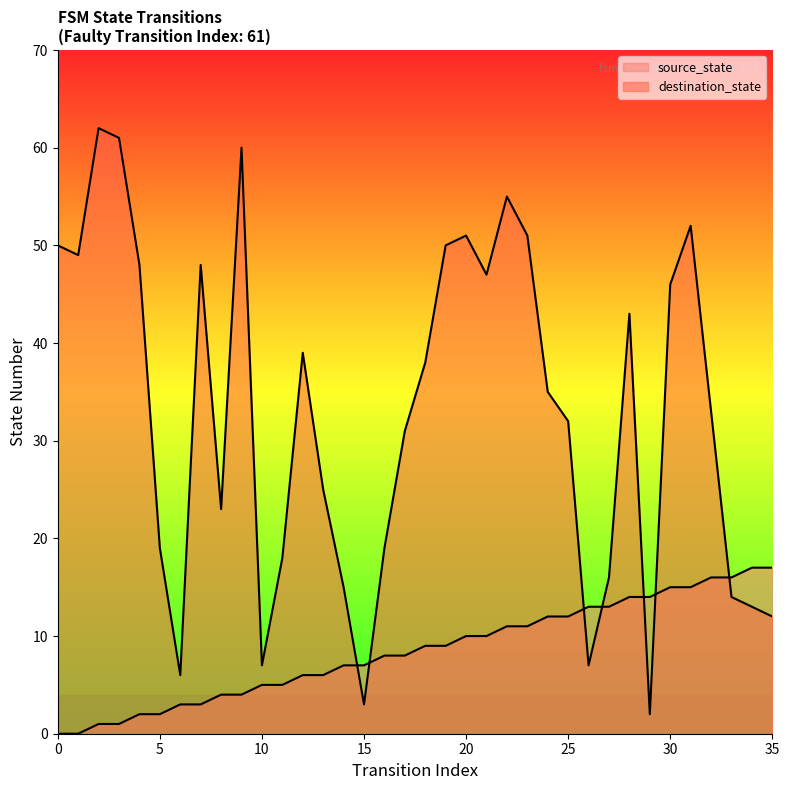

How many times do destination_state and source_state cross each other?

7